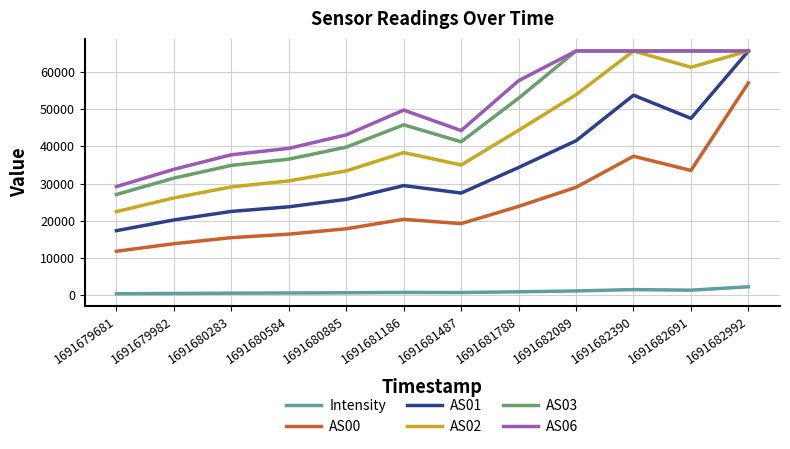

What is the maximum value shown in the chart?

65535.0